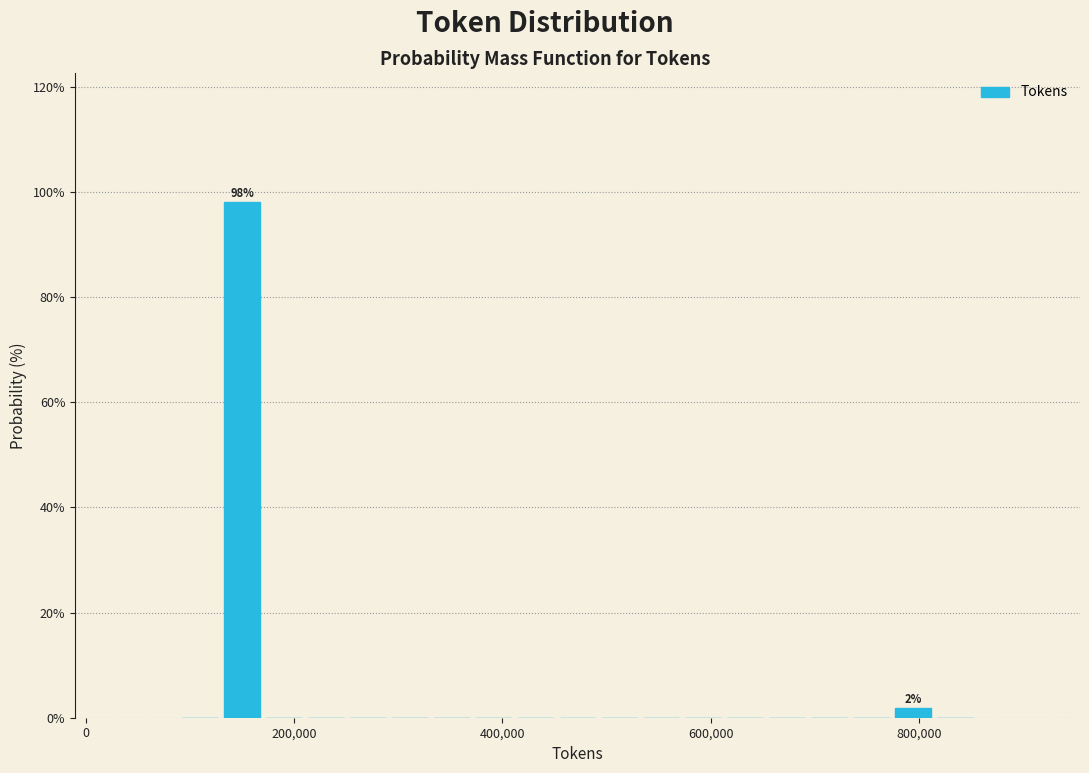

Around what value on the x-axis is the tallest bar? Give the approximate position of its centre, as read against the axis.

140000